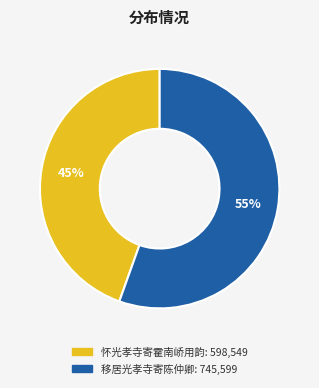

To the nearest percent, what portion does 移居光孝寺寄陈仲卿 represent?

55%